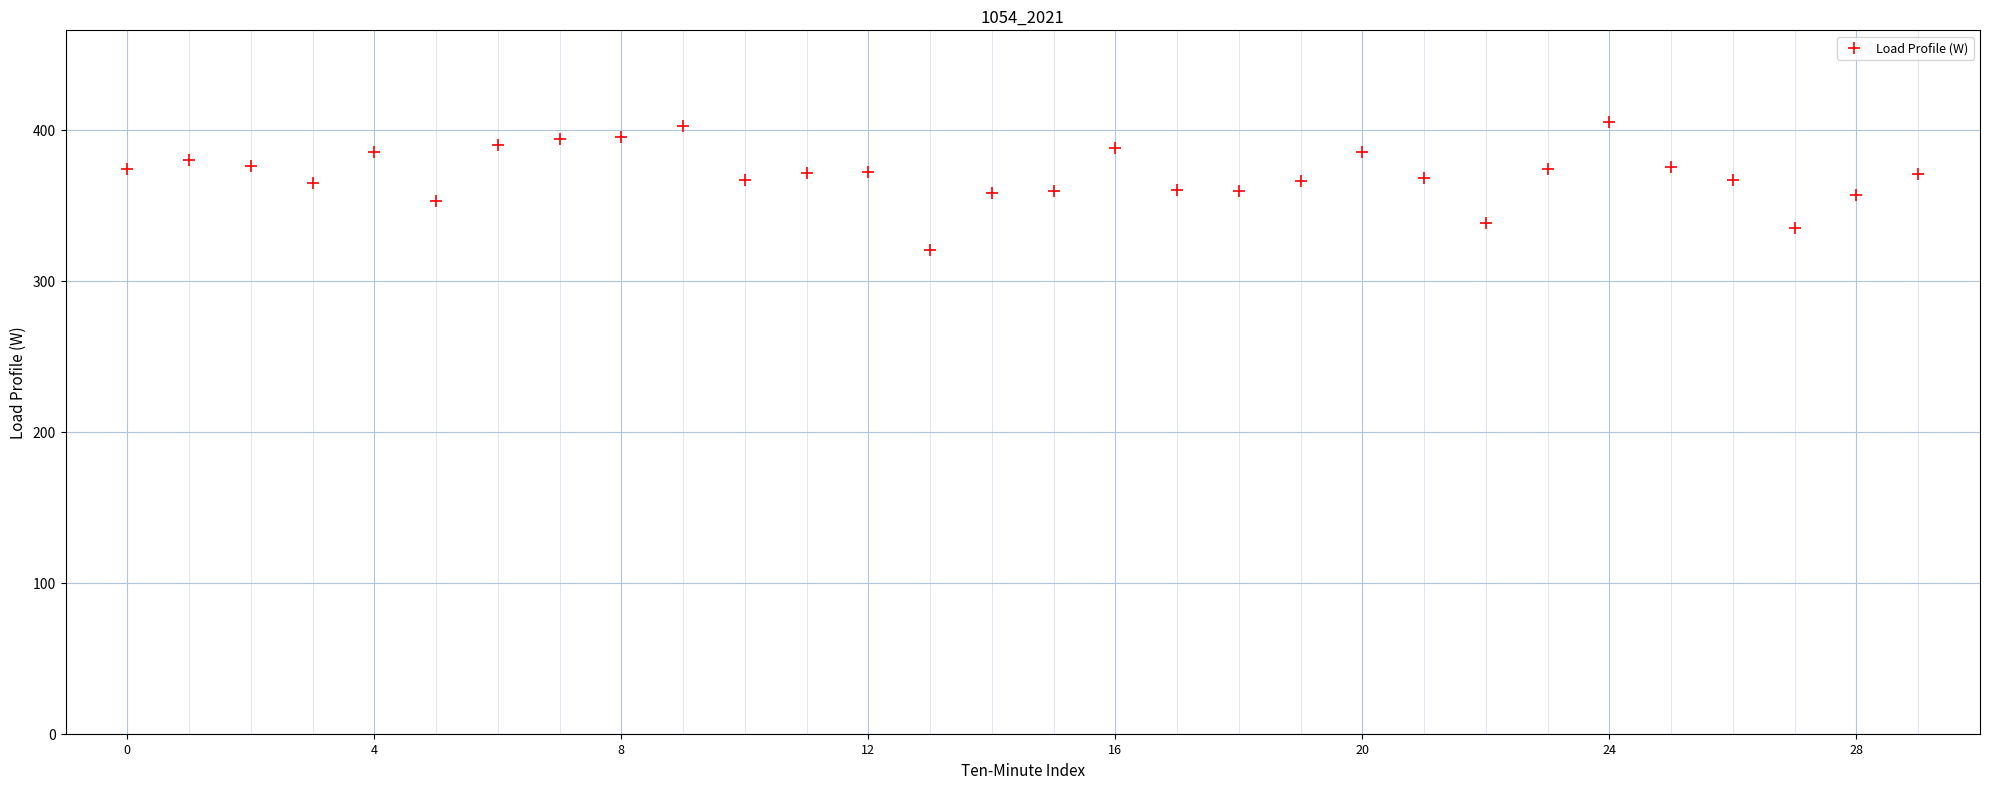

What is the range of Y values (max minus min)?

84.6